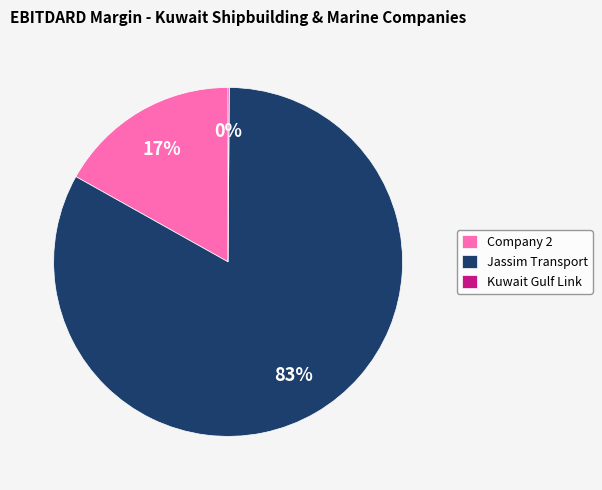

Which slice is the largest?

Jassim Transport